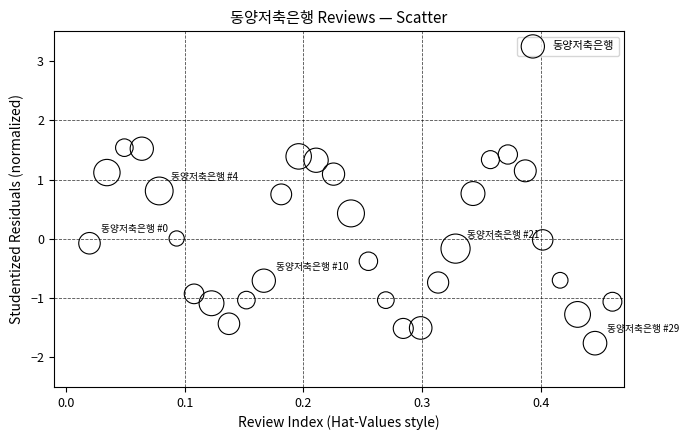

What is the range of X values (max minus min)?

0.4